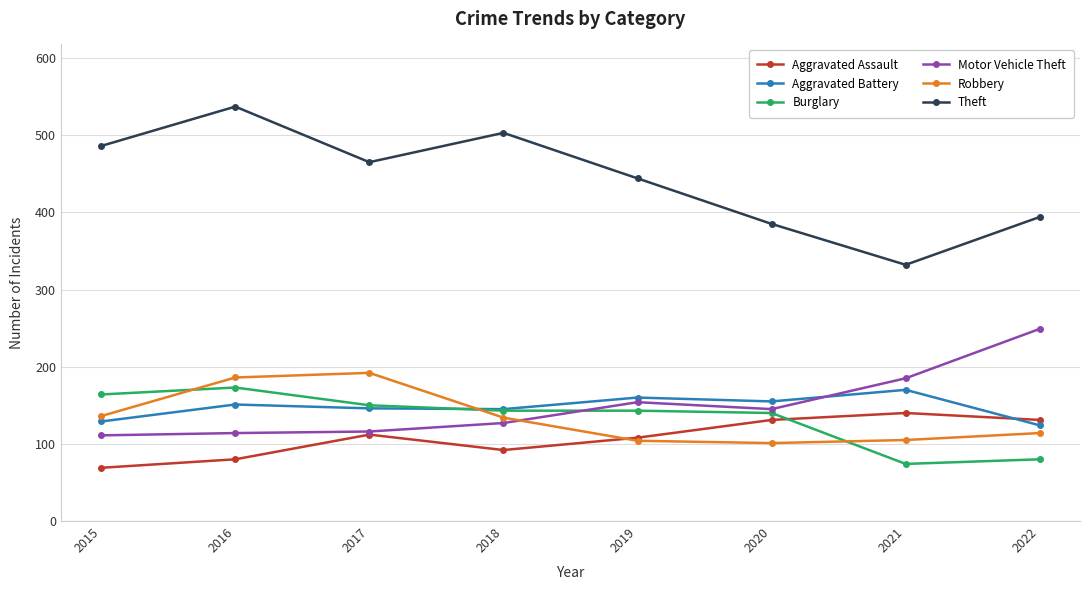

At which category does Aggravated Assault reach its first local peak?

2017